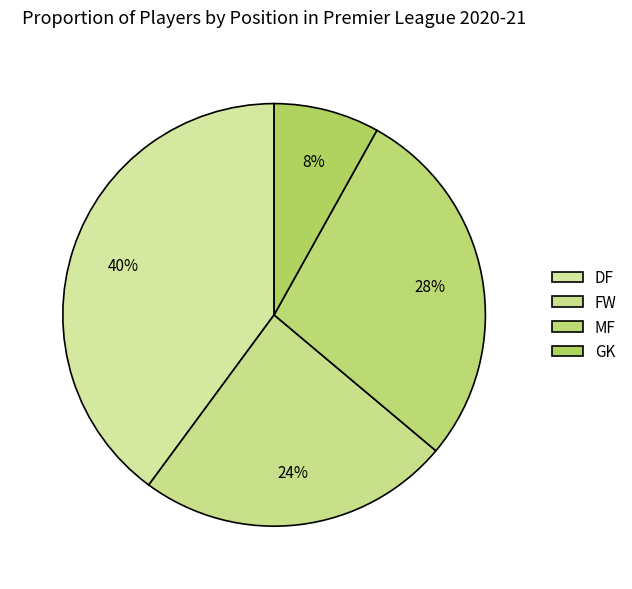

How many segments does this pie chart have?

4